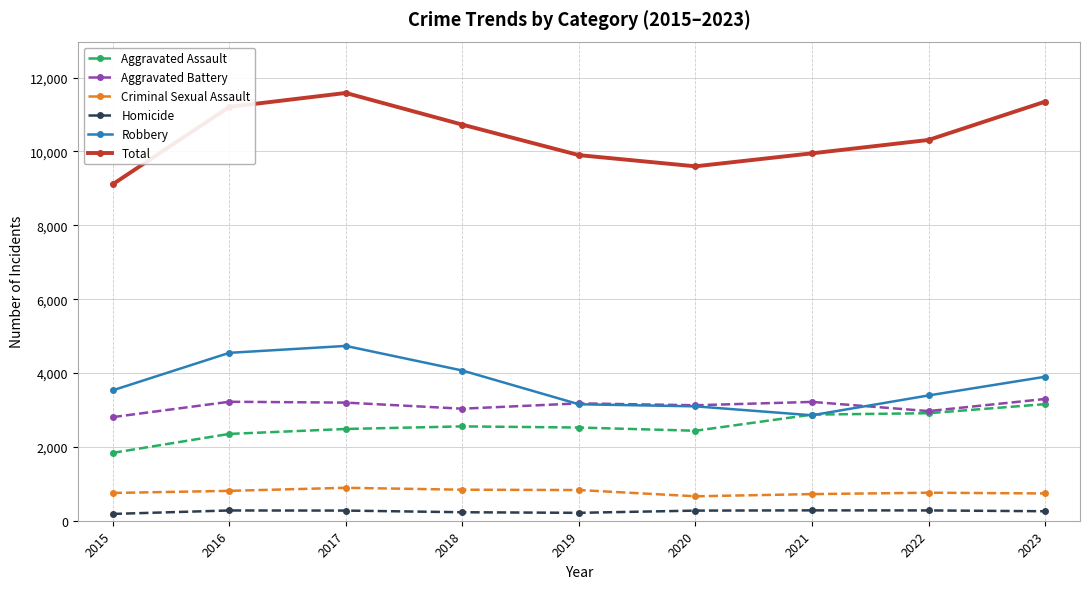

At which label does Robbery reach its peak?

2017